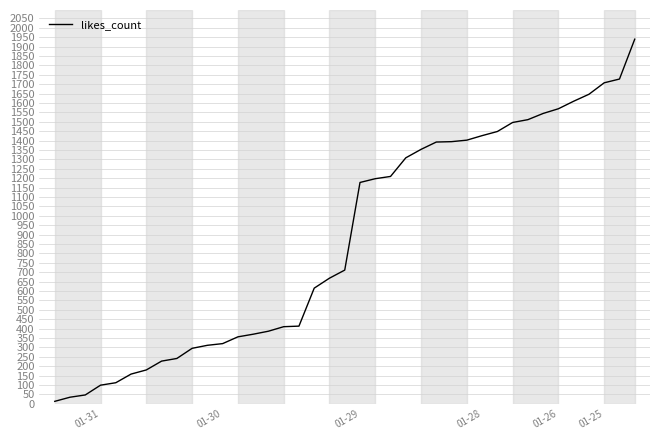

What is the greatest value displayed?

1939